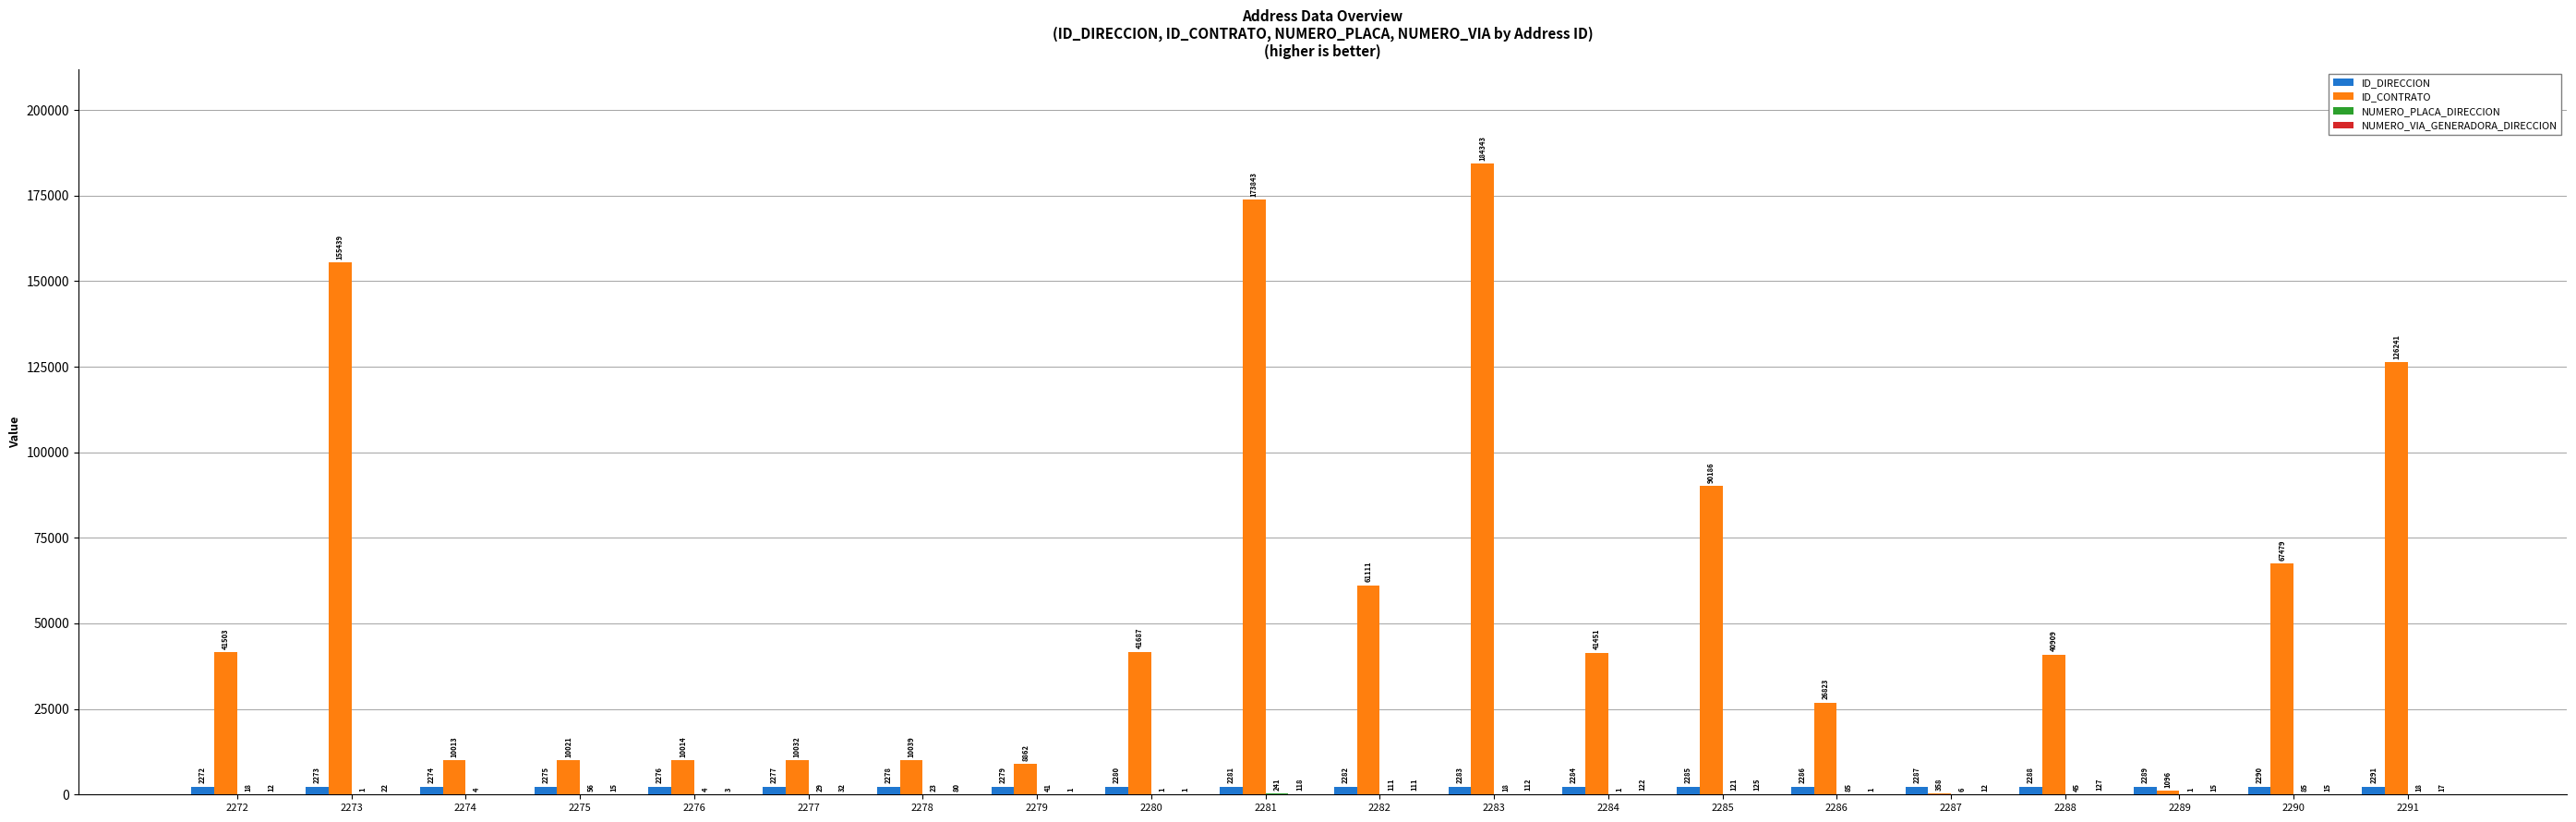

How many groups of bars are there?

20